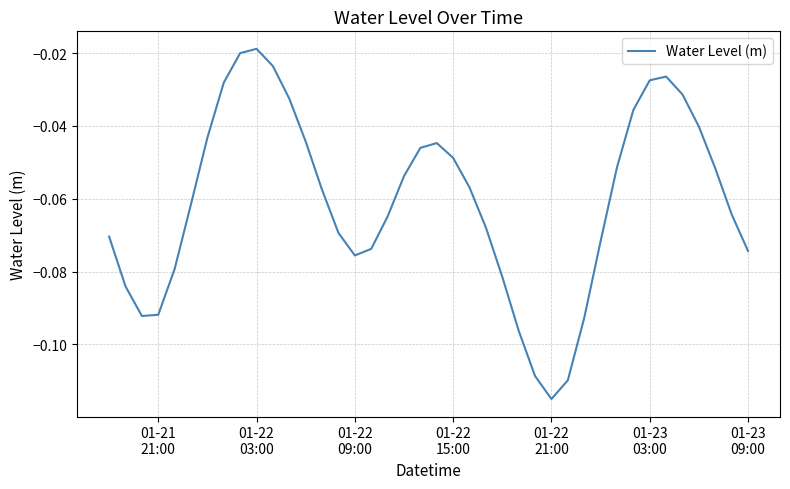

Is this an area chart (filled region under the line)?

No